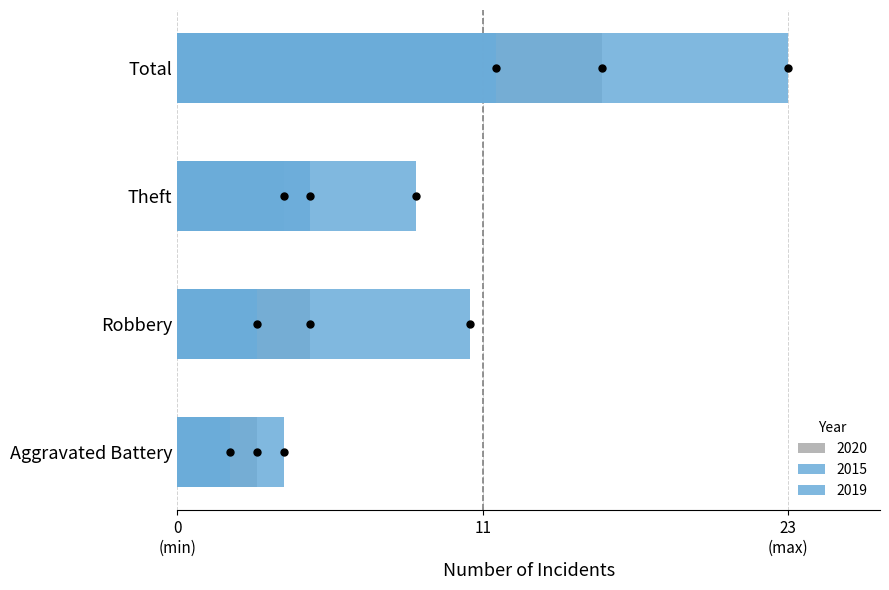

Is the value of 2019 at Robbery greater than the value of 2017 at Total?

No